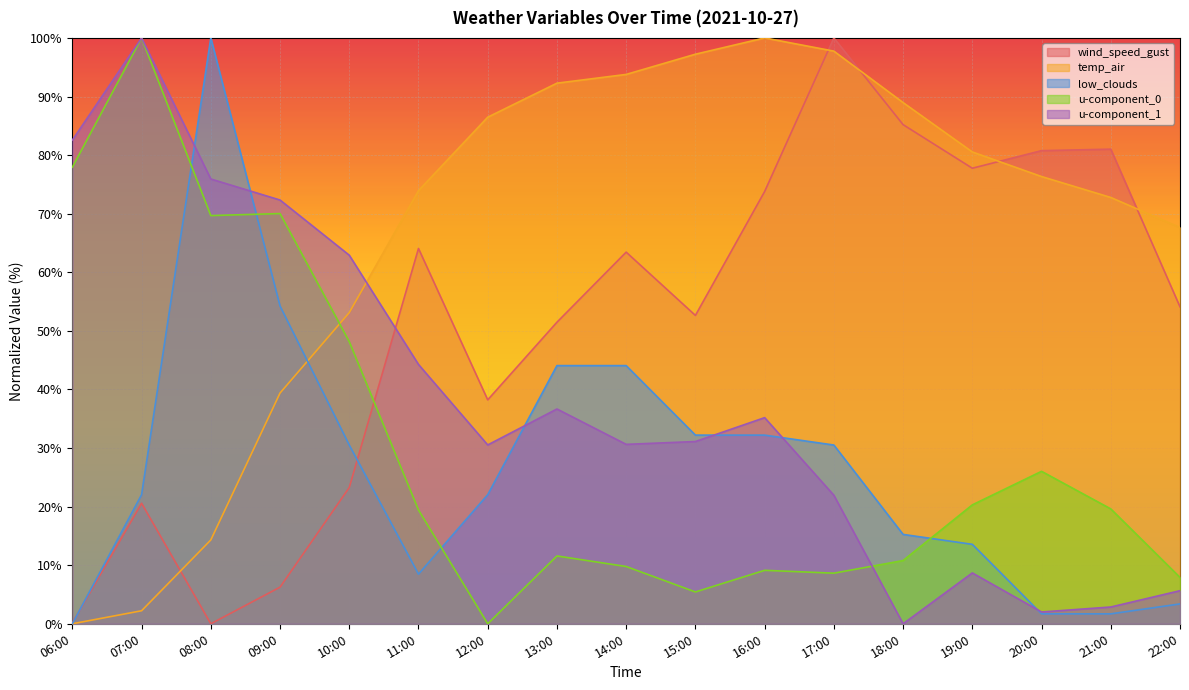

Count the number of categories in the chart.

17